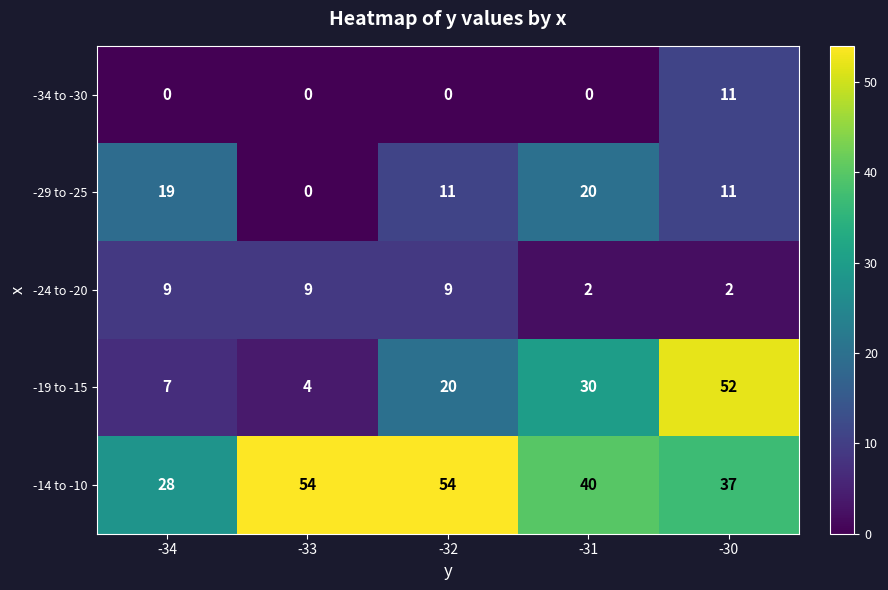

Rank the series by their maximum value, from highest to lowest.

-14 to -10, -19 to -15, -29 to -25, -34 to -30, -24 to -20